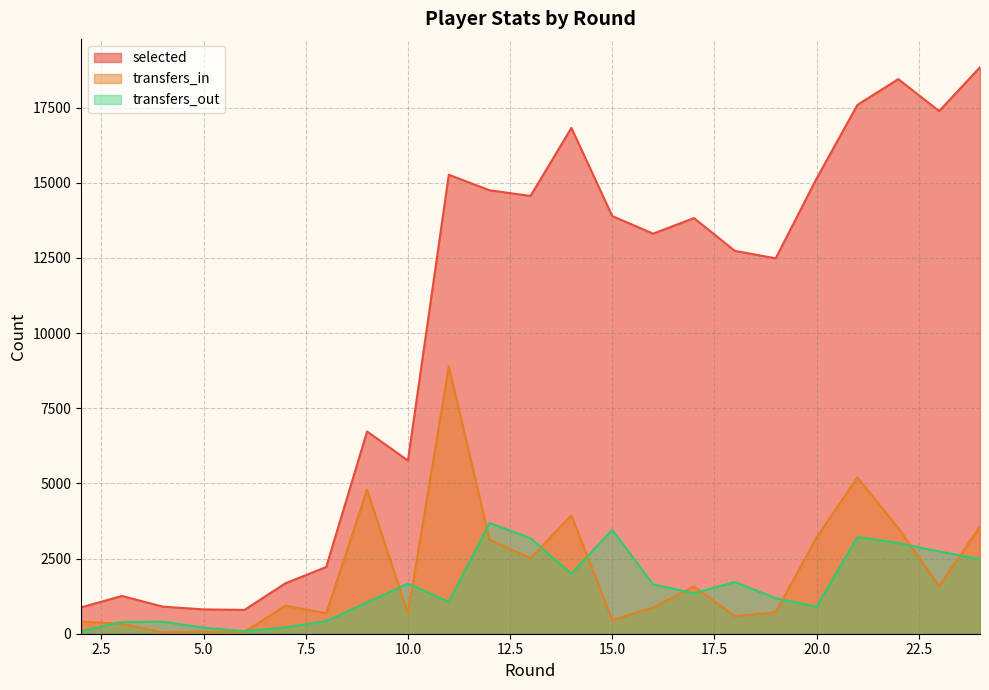

Which series has the largest range (max minus min)?

selected